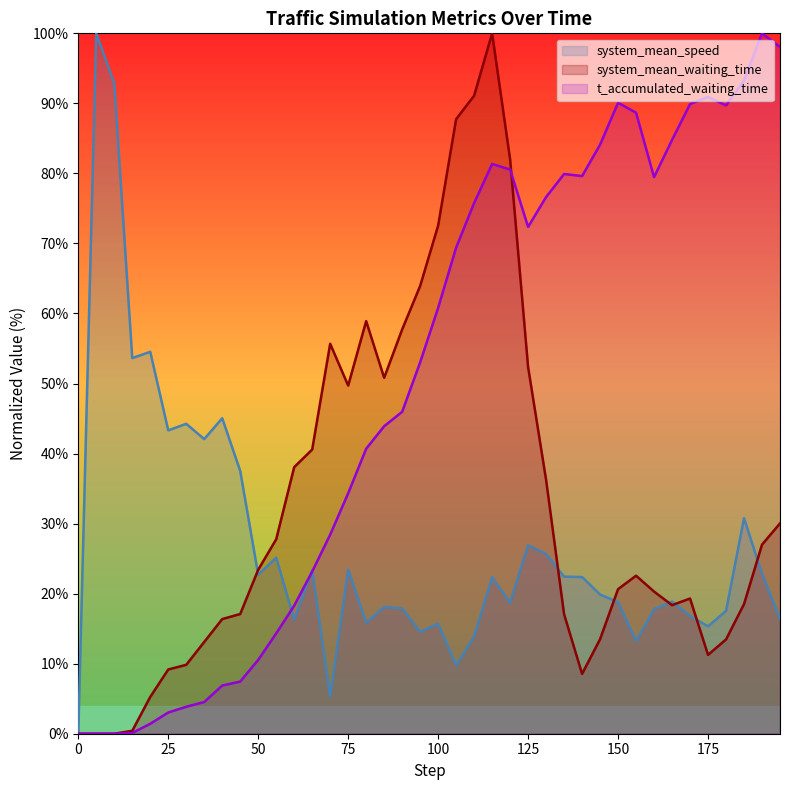

Rank the series by their average value, from lowest to highest.

system_mean_speed, system_mean_waiting_time, t_accumulated_waiting_time